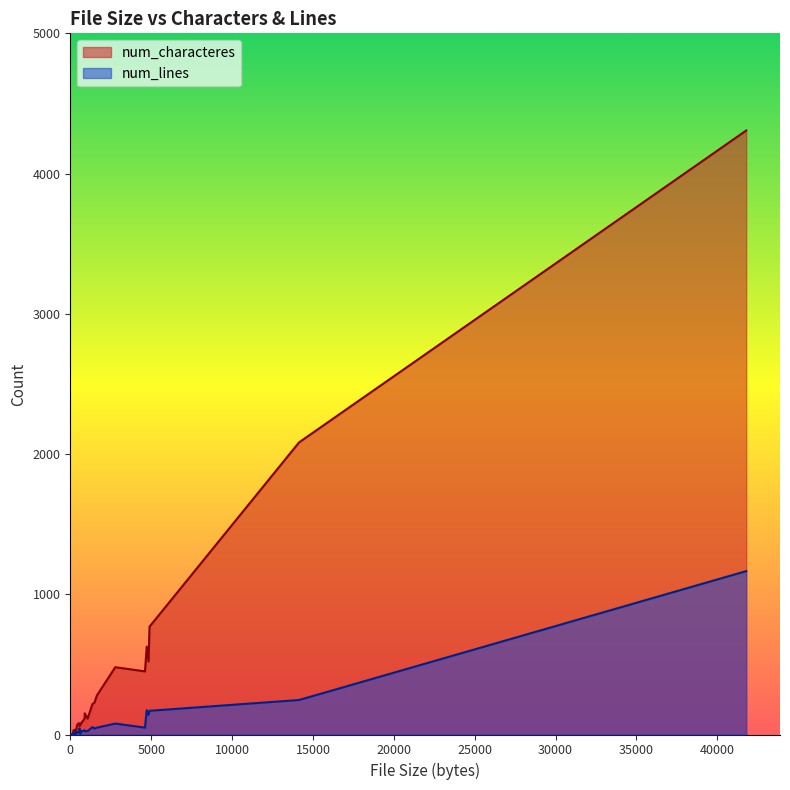

What are all the series names shown in the legend?

num_characteres, num_lines